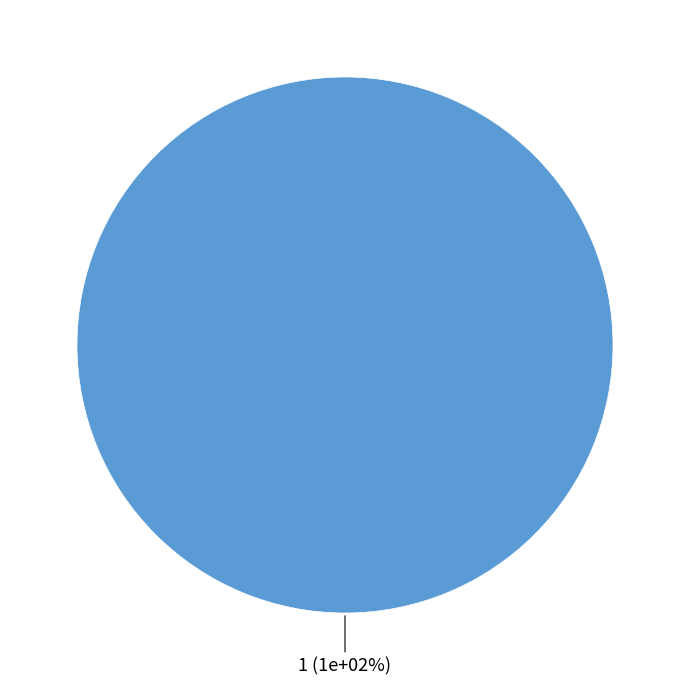

What is the majority slice?

1